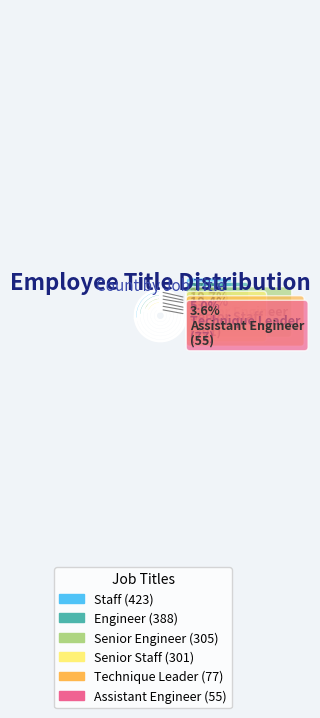

To the nearest percent, what percentage of the pie is Senior Engineer?

20%